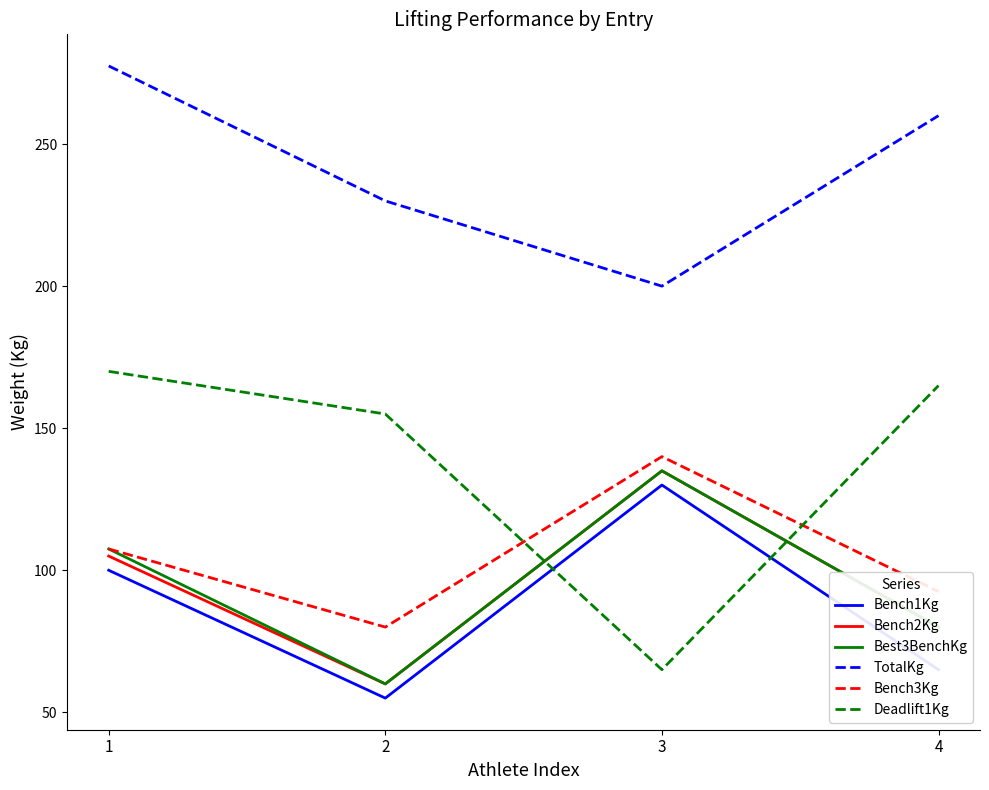

What value does the Bench3Kg series have at 2?

80.0